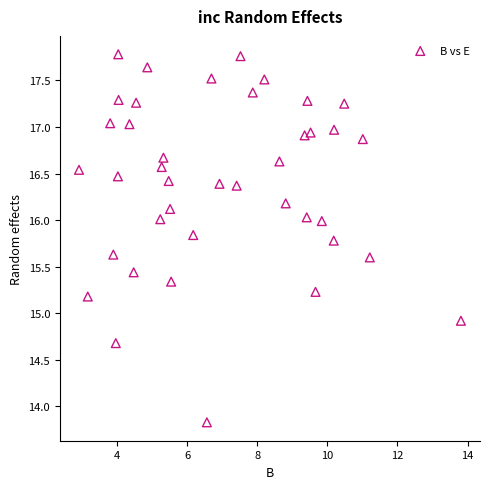

What is the range of X values (max minus min)?

10.9